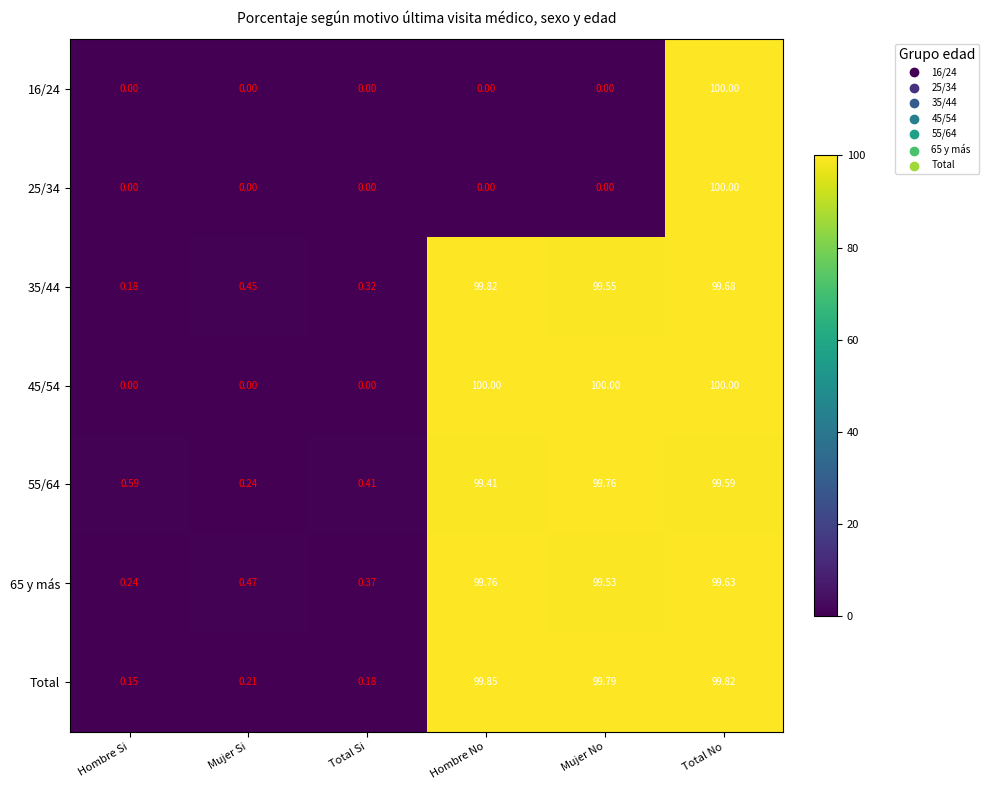

At which label is 65 y más closest to 50?

Mujer Si